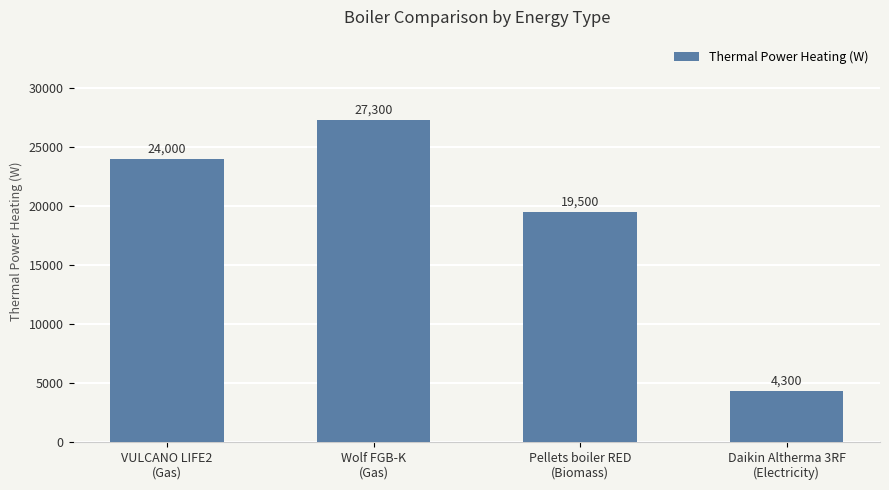

How many data points does each series have?

4